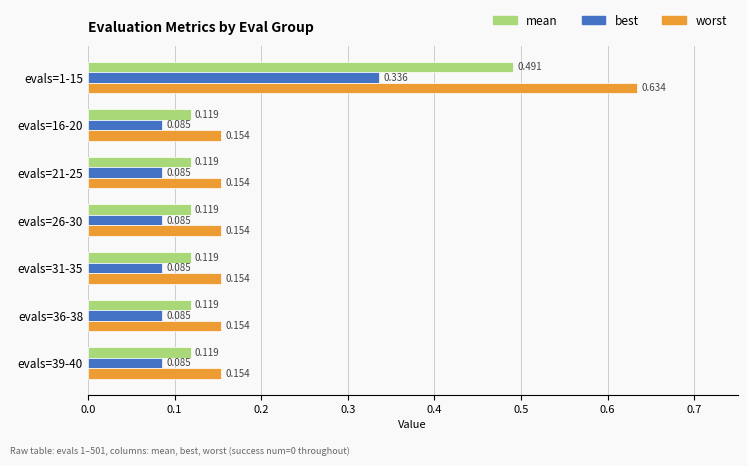

Rank the series at evals=1-15 from lowest to highest value.

best, mean, worst